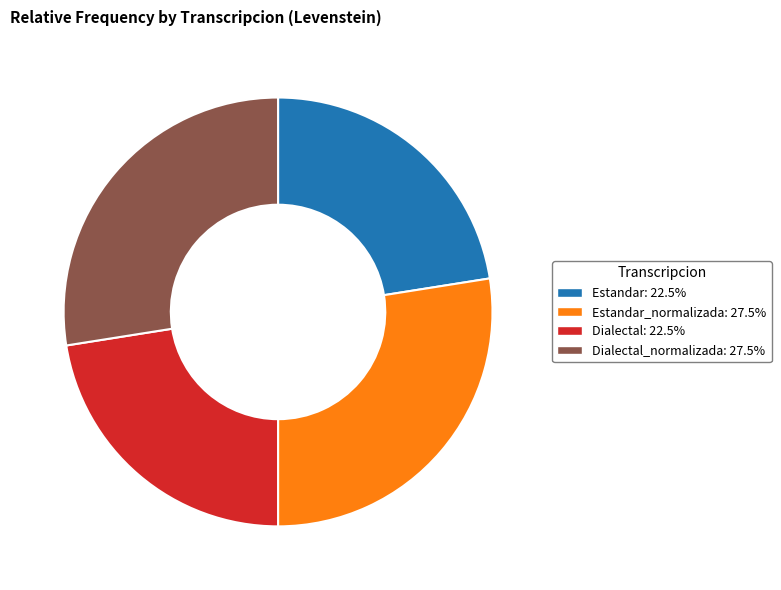

Is there any slice that represents more than half of the pie?

No